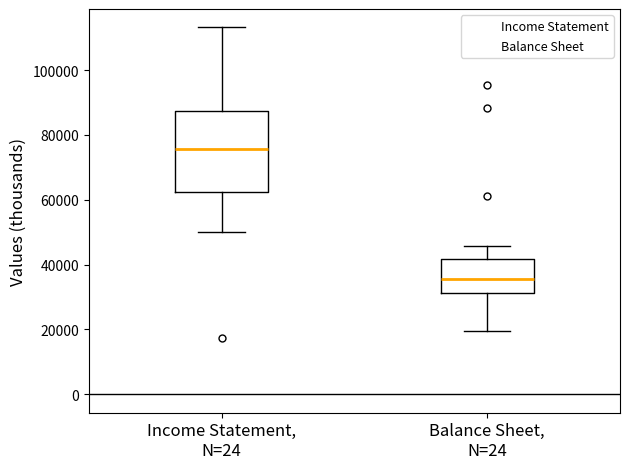

Which box's median line is the highest?

Income Statement, N=24